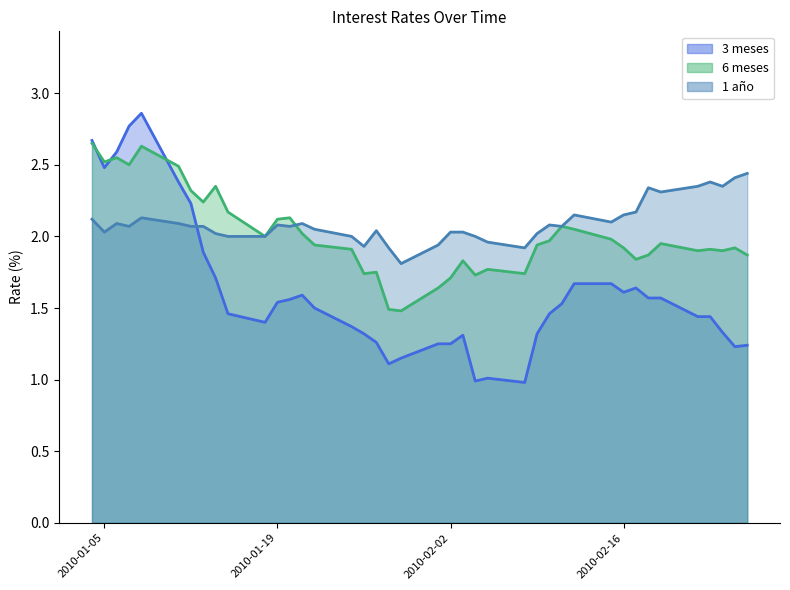

Between 12-02-2010 and 25-02-2010, which series saw the biggest shift?

3 meses